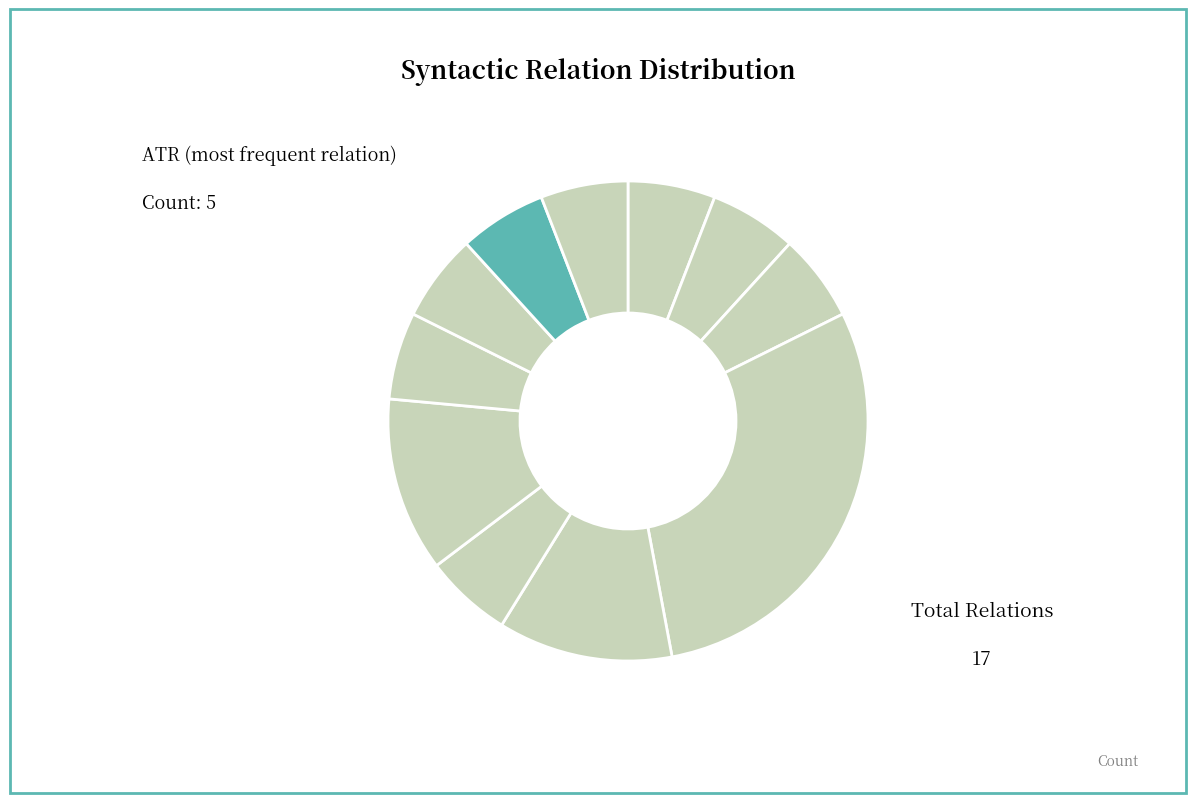

How many slices are in this pie chart?

11